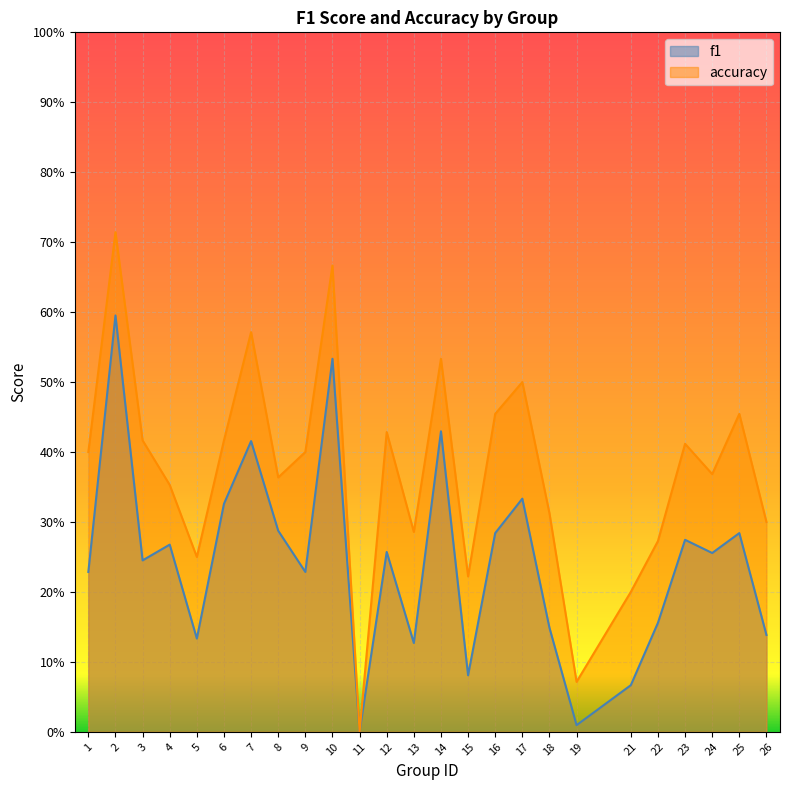

What are all the series names shown in the legend?

f1, accuracy